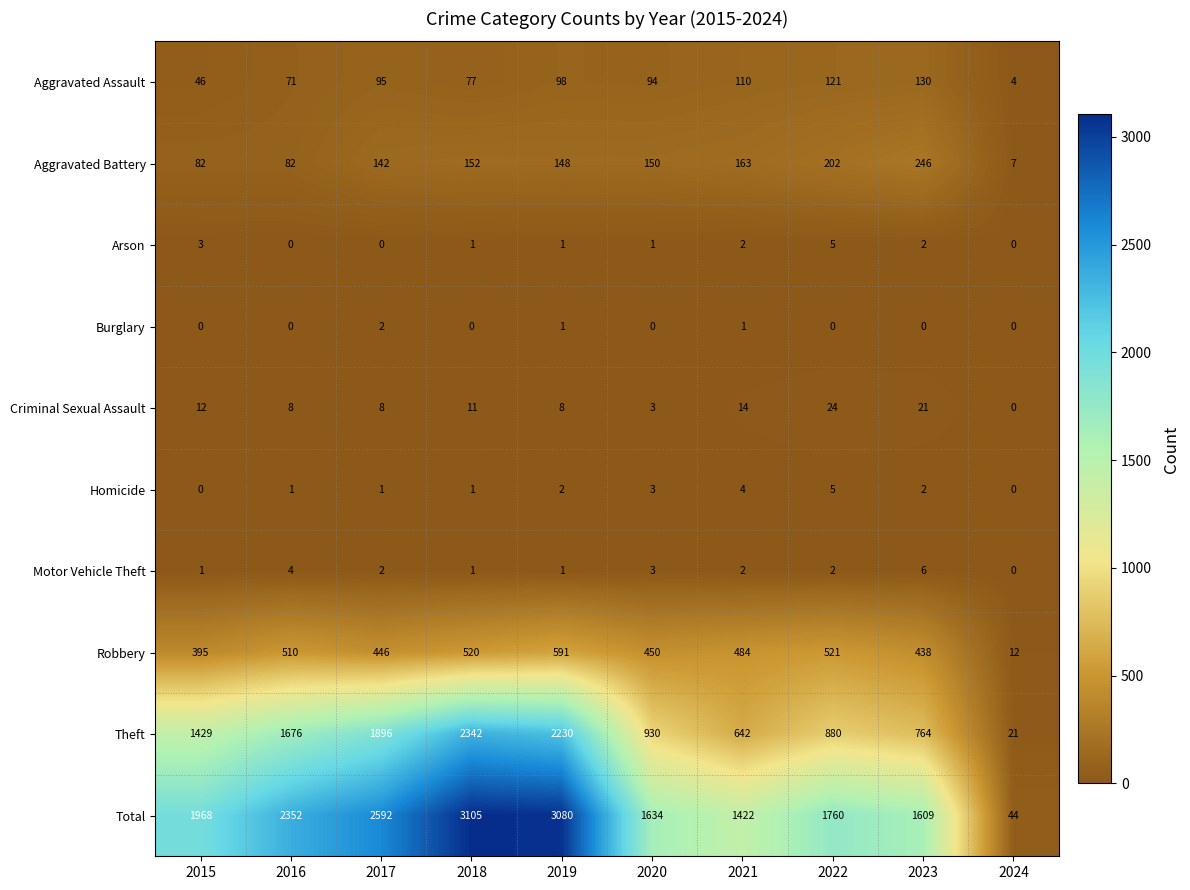

At which category does the chart reach its peak across all series?

2018